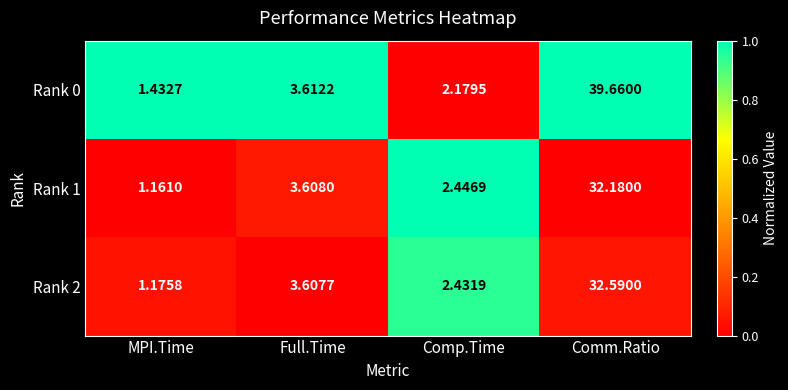

At which category is the sum across all series the highest?

Comm.Ratio